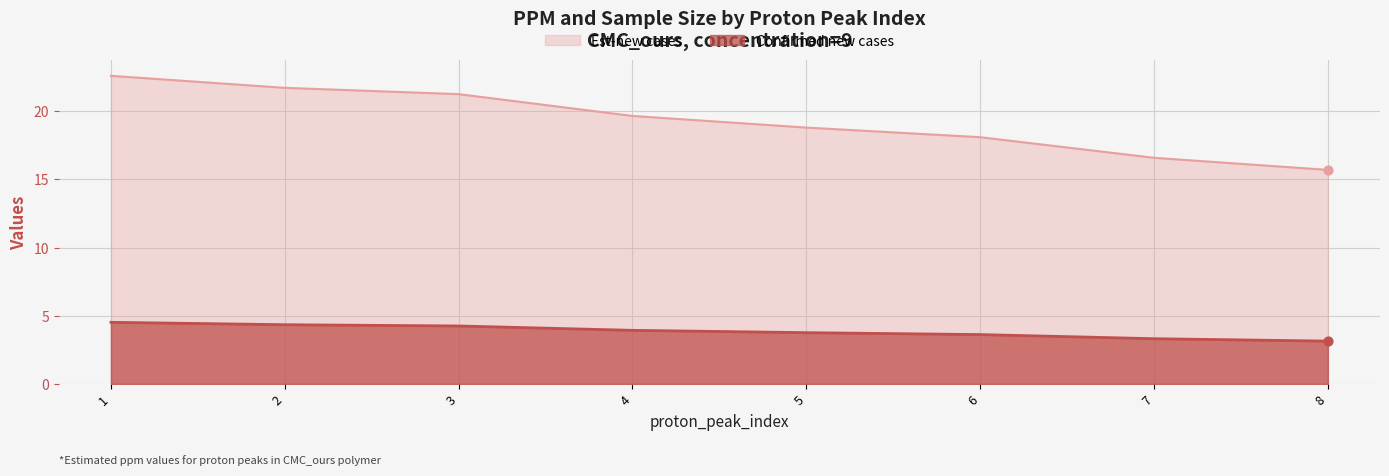

What is the change in value from 1 to 5?

-3.8